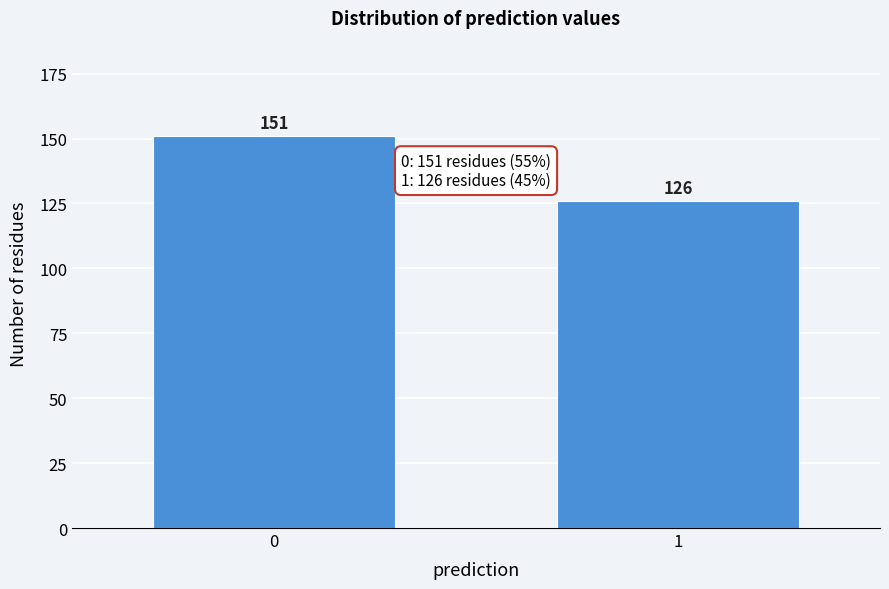

Reading left to right, list all the values displayed in this chart.

0=151	1=126